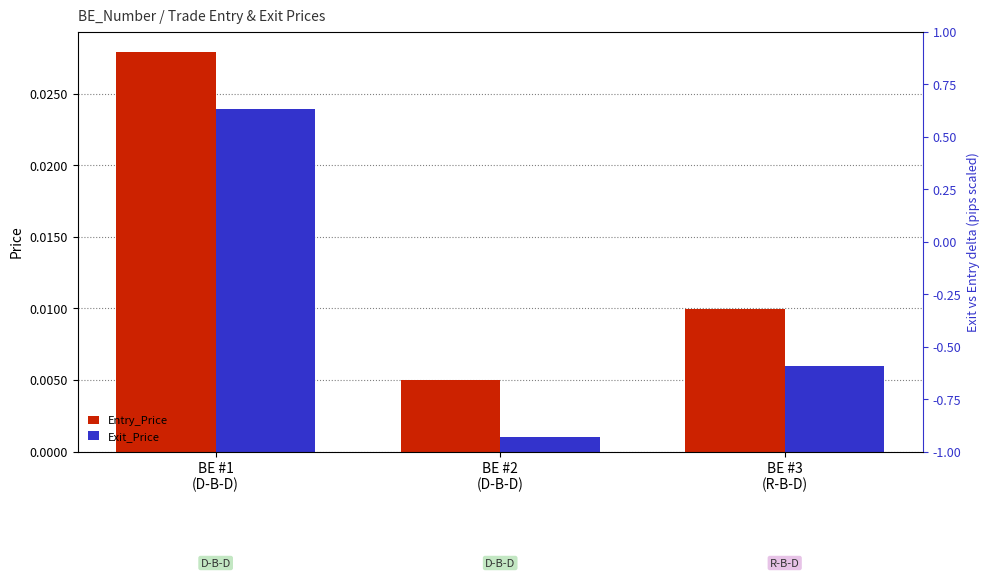

Reading right to left, extract all data points from this chart.

Entry_Price: BE #3
(R-B-D)=0.0	BE #2
(D-B-D)=0.0	BE #1
(D-B-D)=0.0
Exit_Price: BE #3
(R-B-D)=0.0	BE #2
(D-B-D)=0.0	BE #1
(D-B-D)=0.0